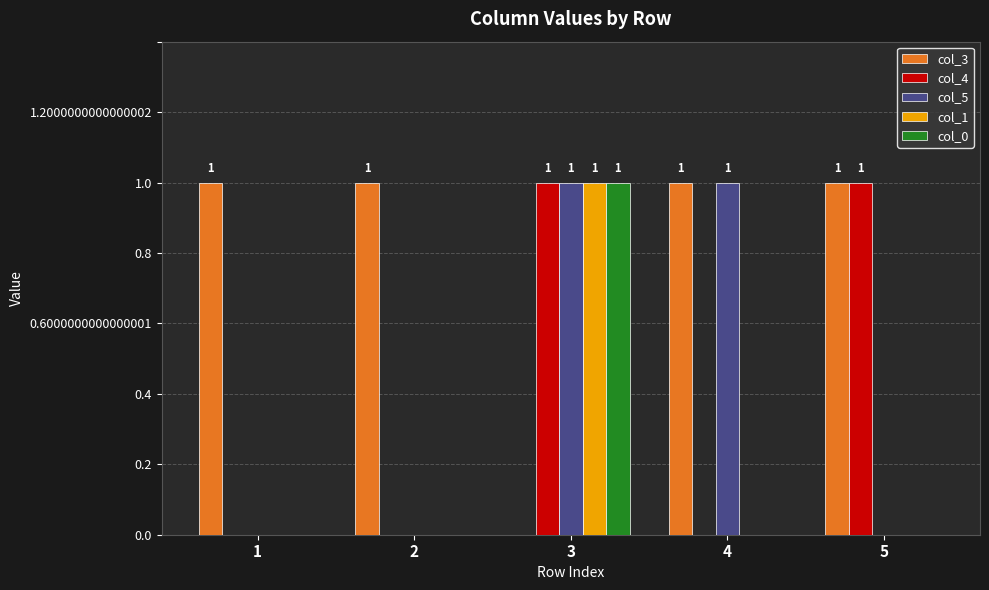

At which category is the sum across all series the highest?

3